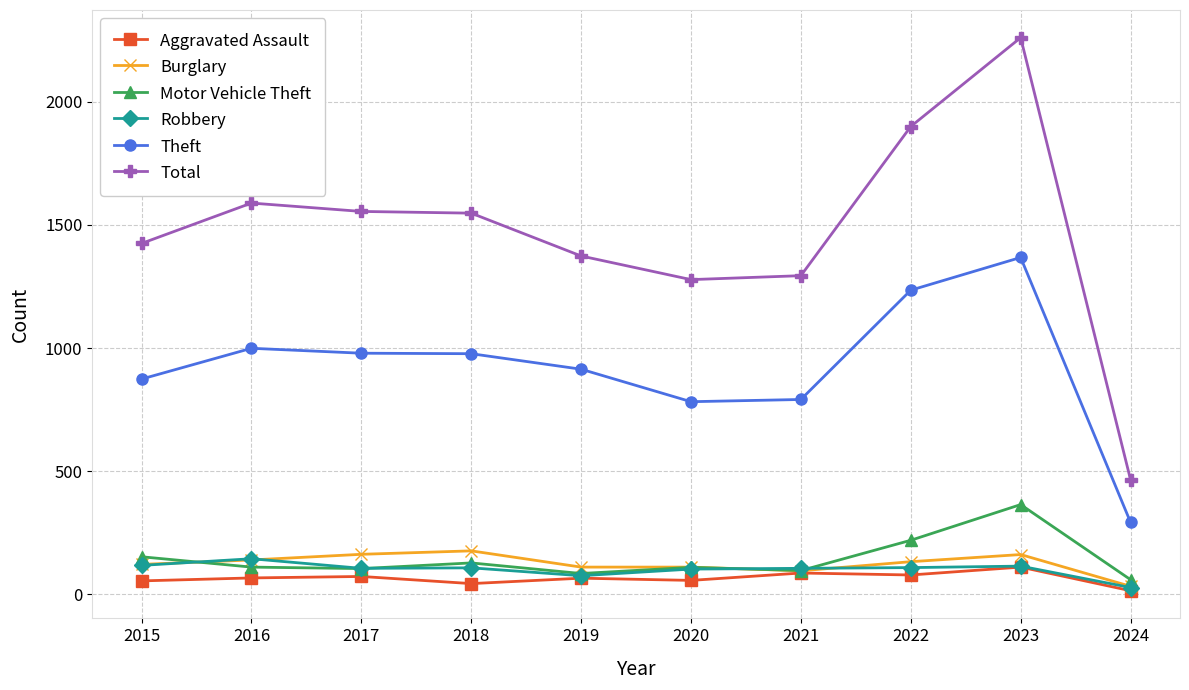

Read the Robbery value at 2015, to the nearest 10.

120